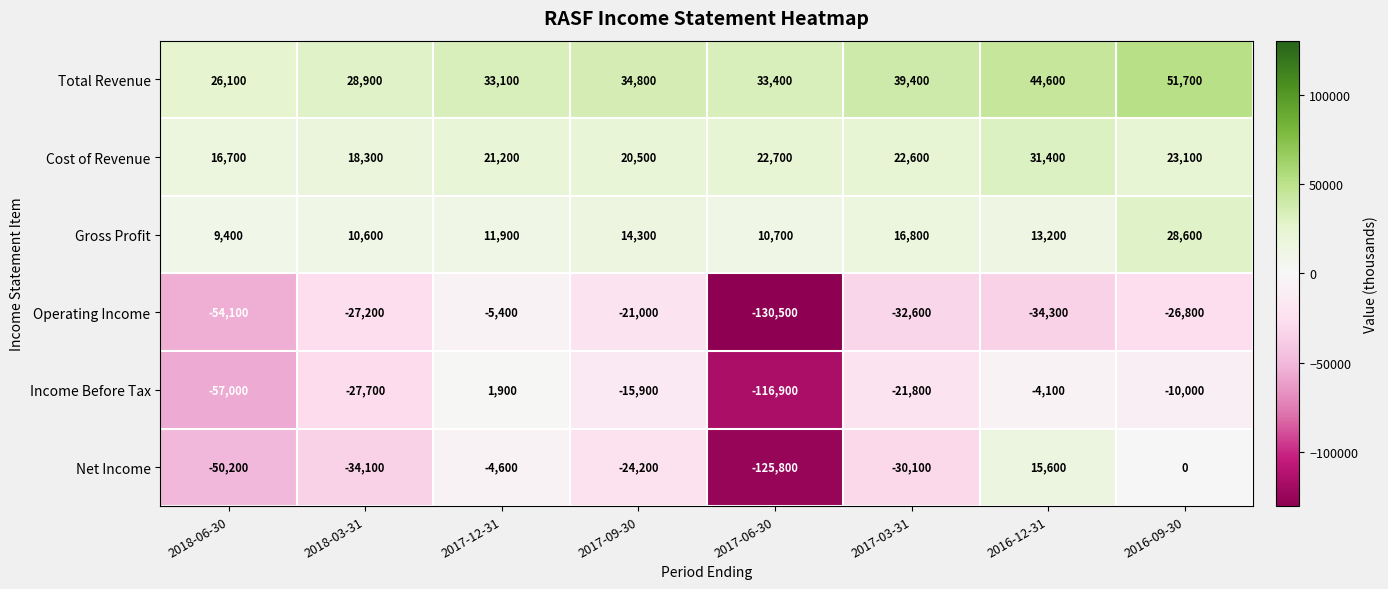

What is the spread (max minus min) of values at 2016-12-31?

78900